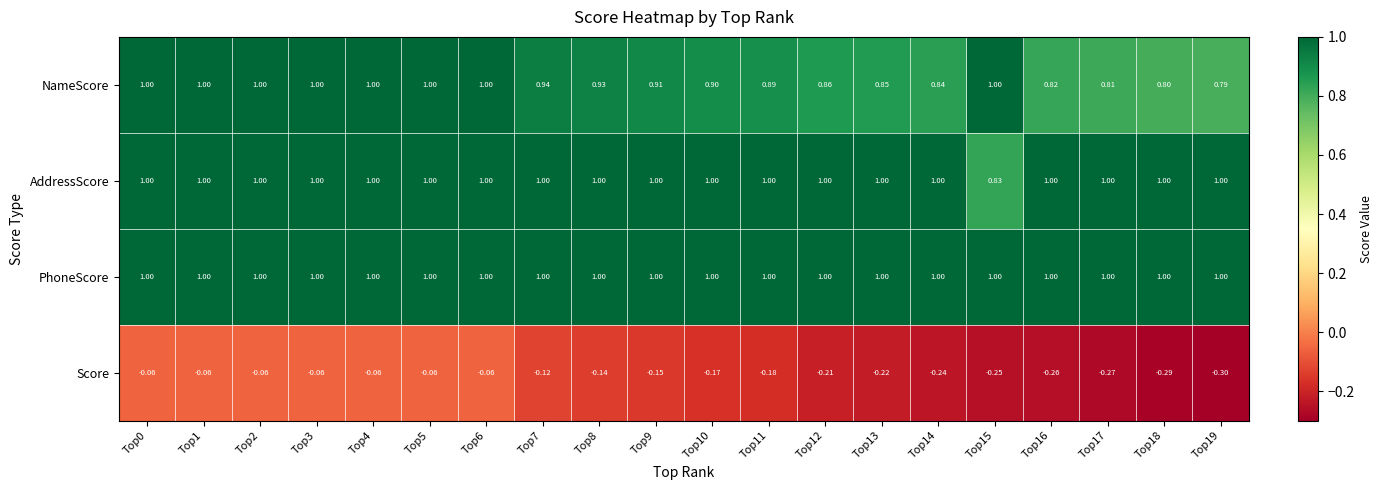

Which series has the largest total across all categories?

PhoneScore